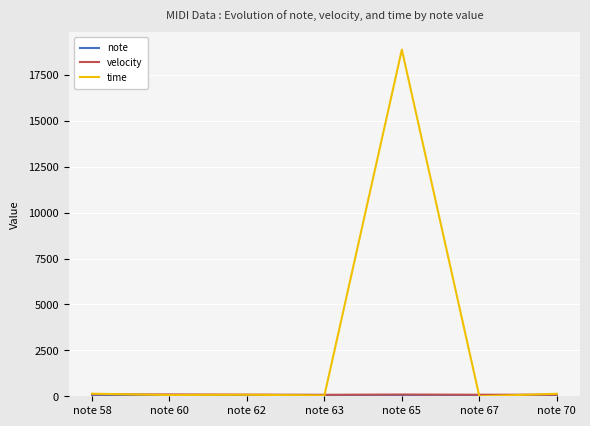

What is the maximum value shown in the chart?

18880